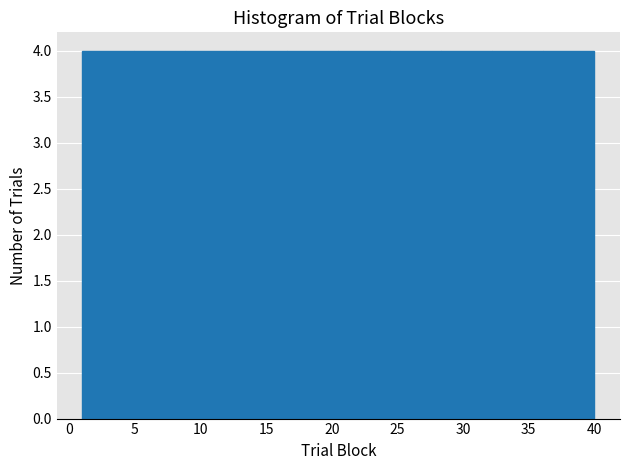

How tall is the bar that spans 1.0 to 4.9 on the x-axis? Neither the bar edges nor the heights are printed on the chart, so give them approximately, as read against the axes.

4